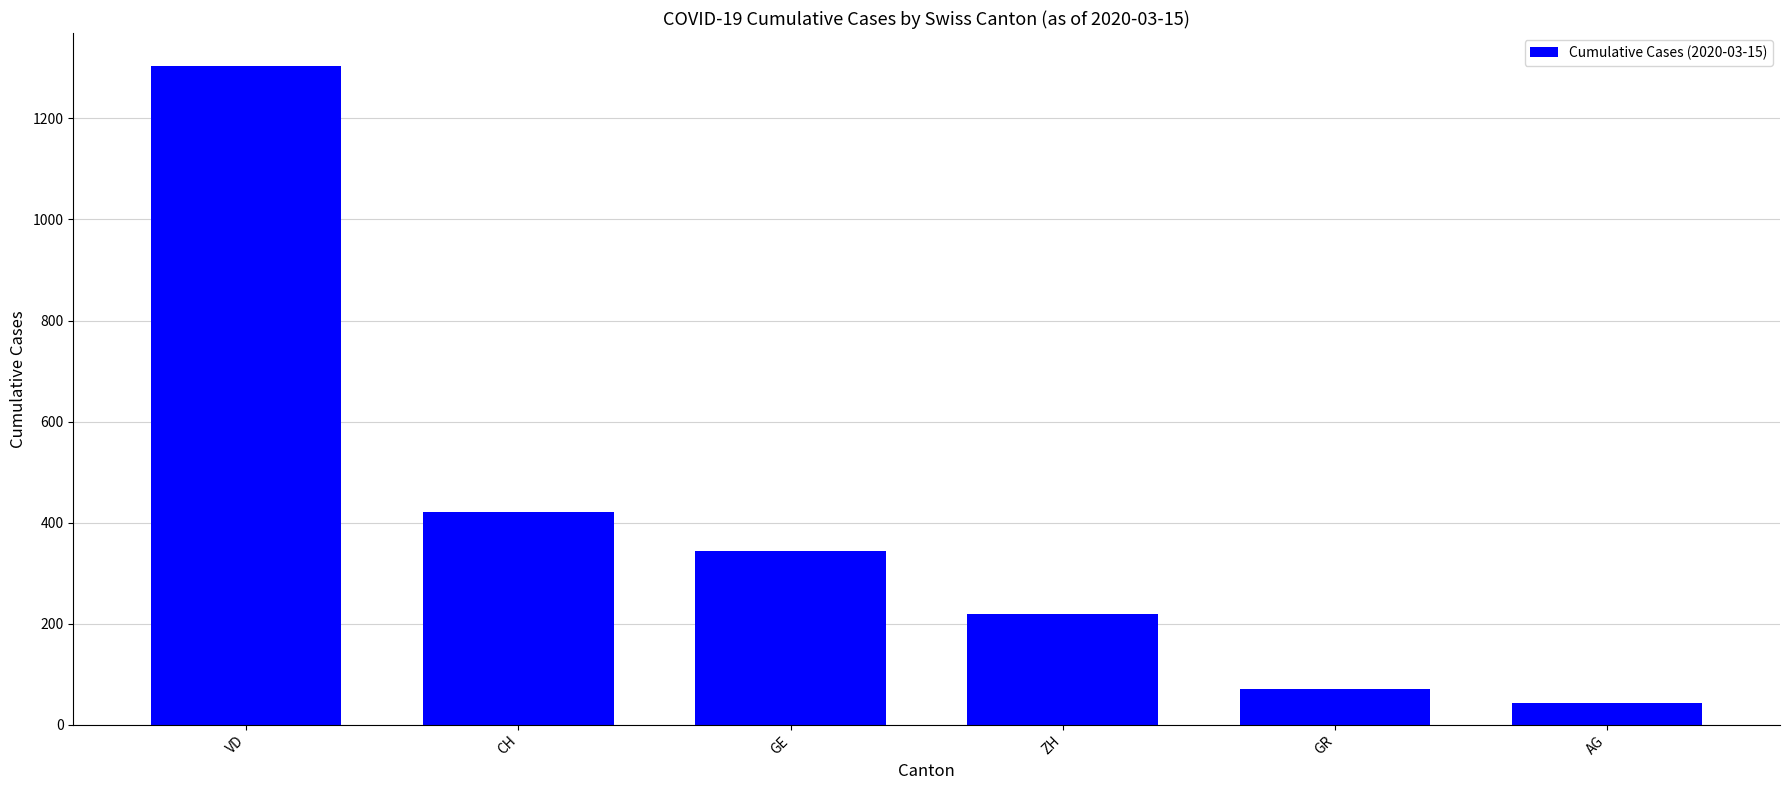

What is the difference between the maximum and minimum values?

1261